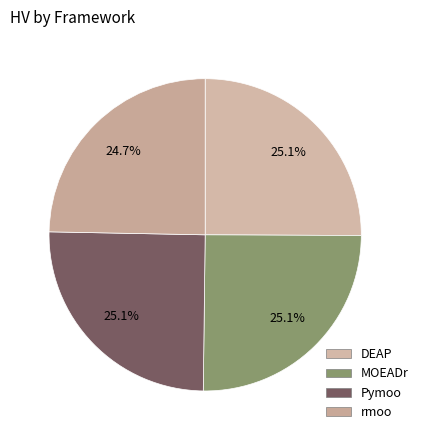

Count the number of slices in the pie.

4